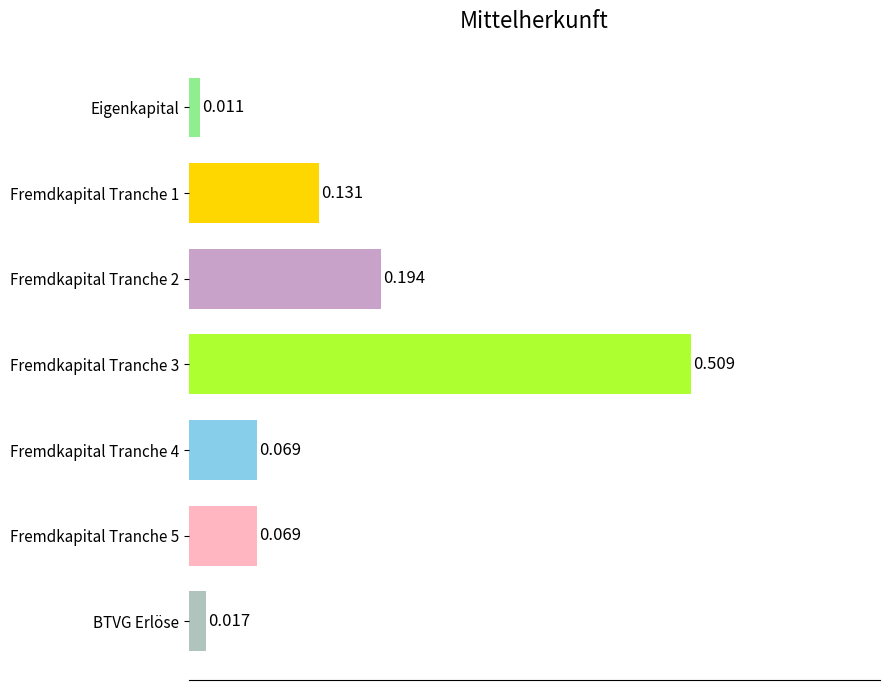

Where is the data nearest to the value 0?

Eigenkapital